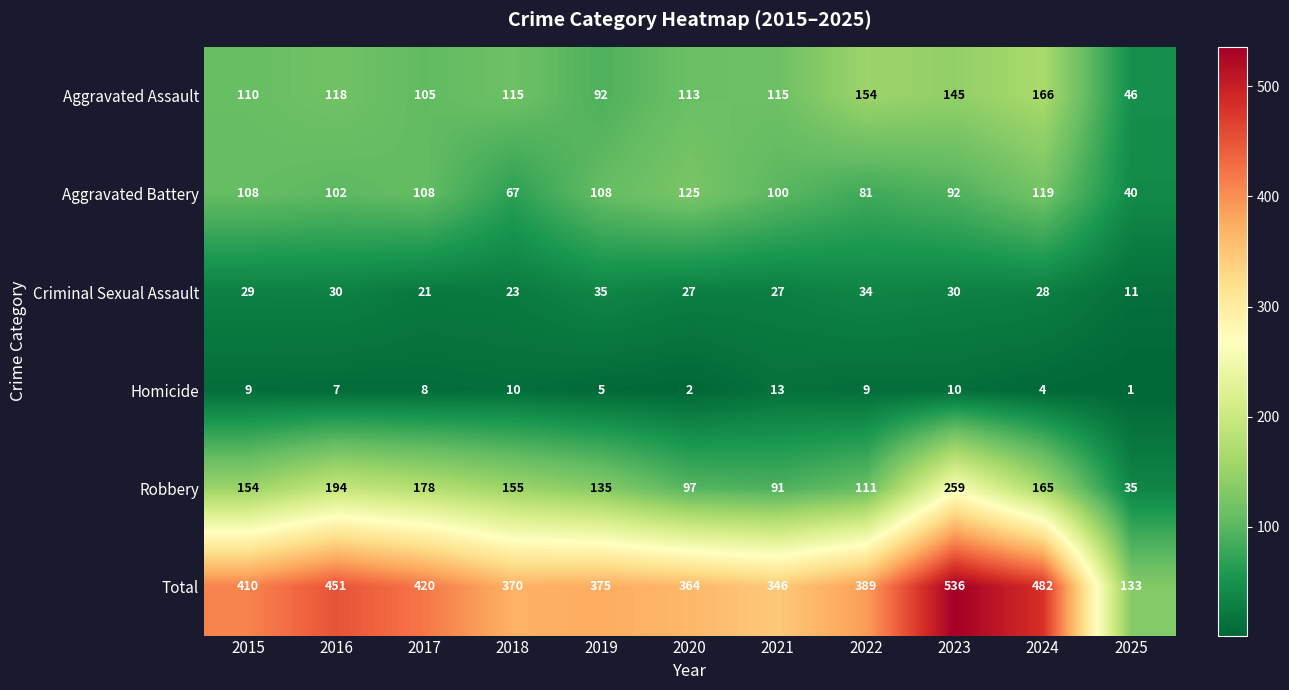

Which category has the lowest value across all series?

2025